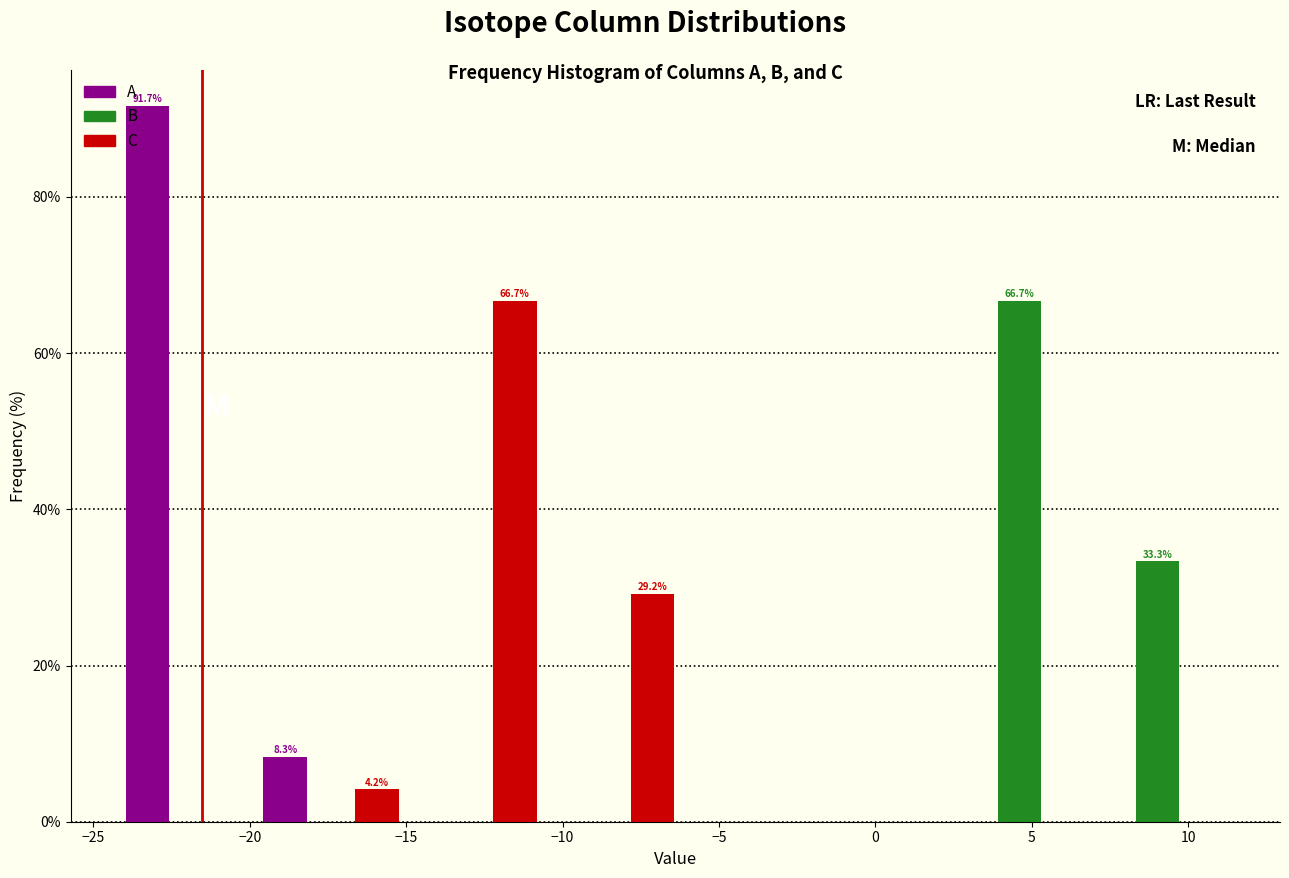

In the C series, which range on the x-axis has the tallest bar?

-15.0 to -11.0